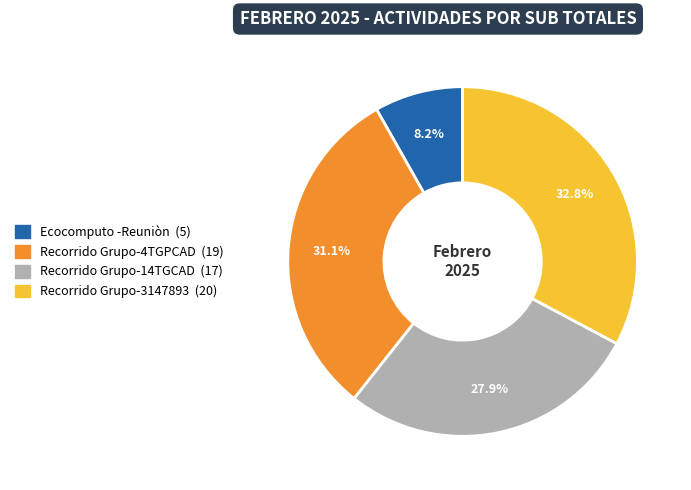

Which slice is the smallest?

Ecocomputo -Reuniòn